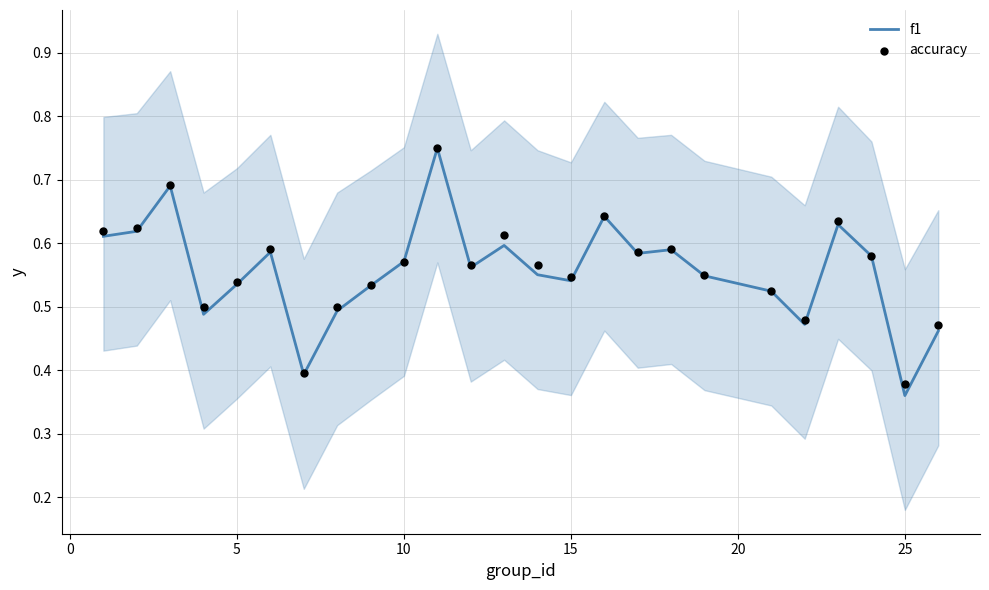

Which series has the largest total across all categories?

accuracy